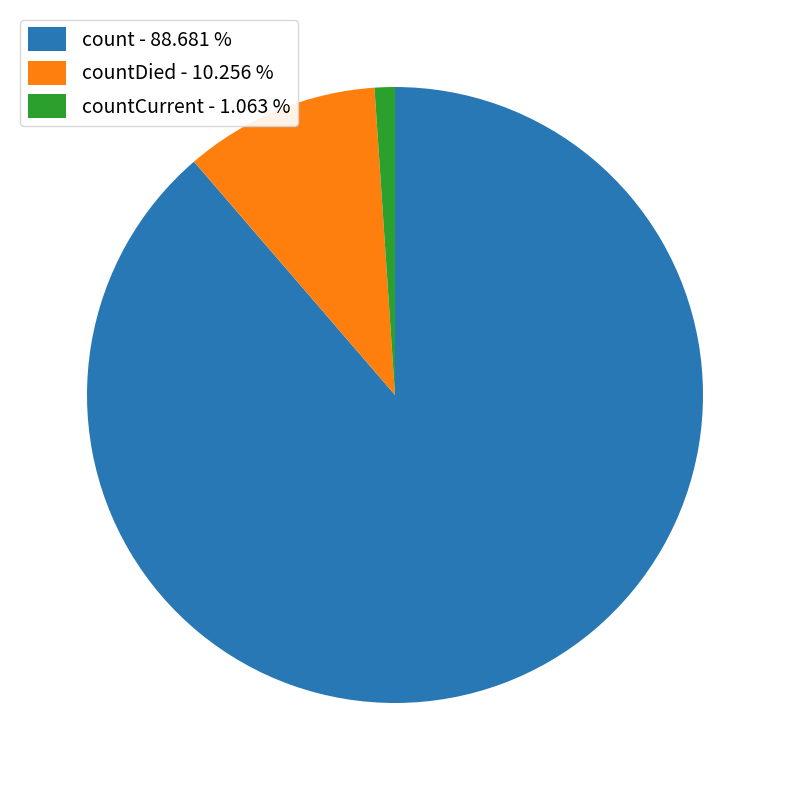

Do countDied - 10.256 % and countCurrent - 1.063 % together represent more than half of the pie?

No